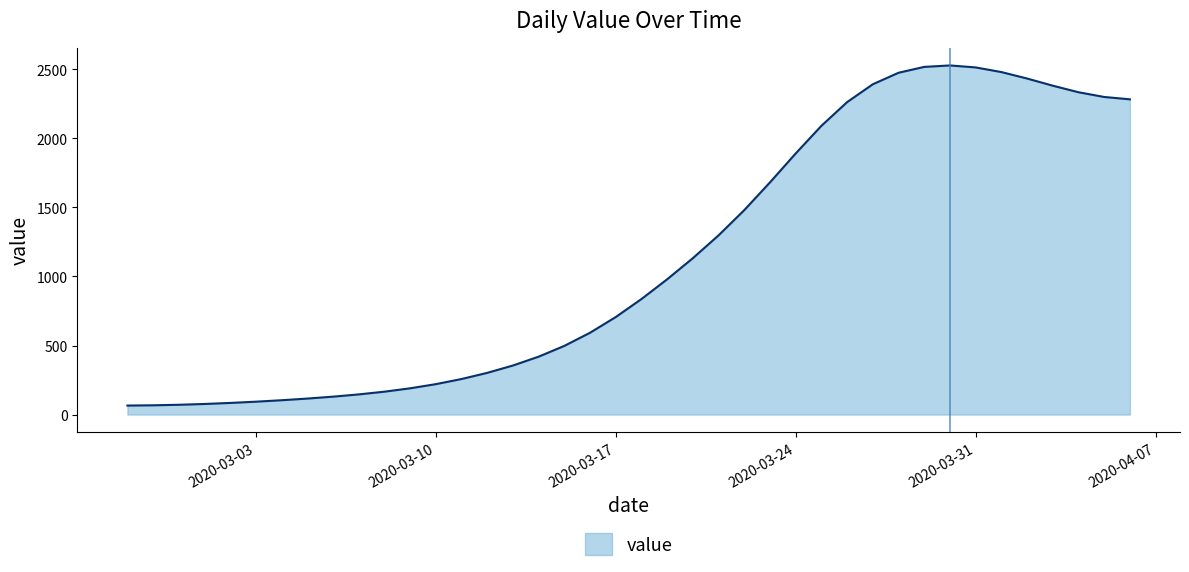

What is the maximum value shown in the chart?

2528.1